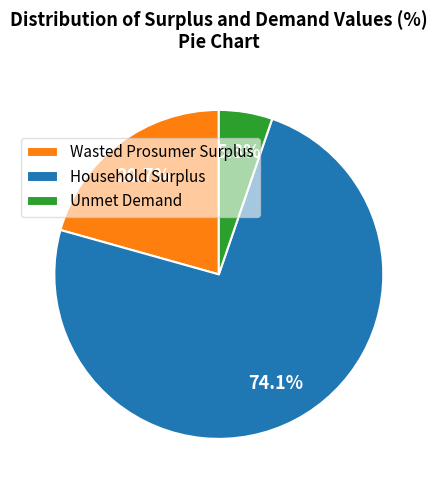

What percentage is the Household Surplus slice, to the nearest percent?

74%